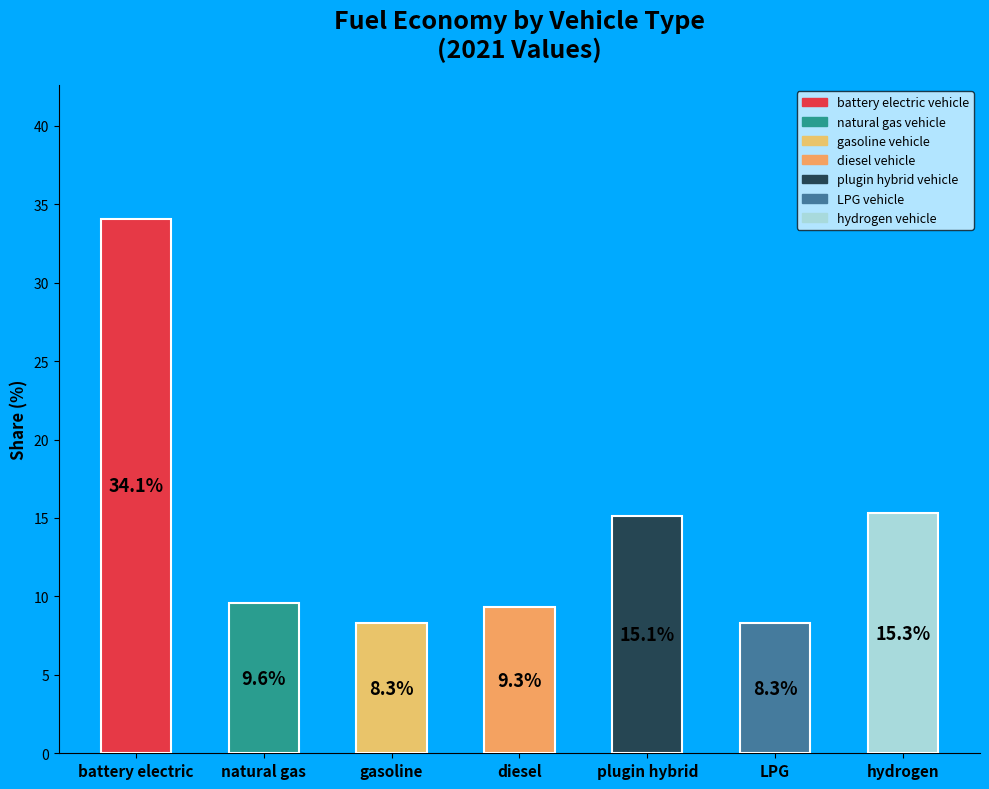

The chart shows a value of 9.6 at natural gas. True or false?

True